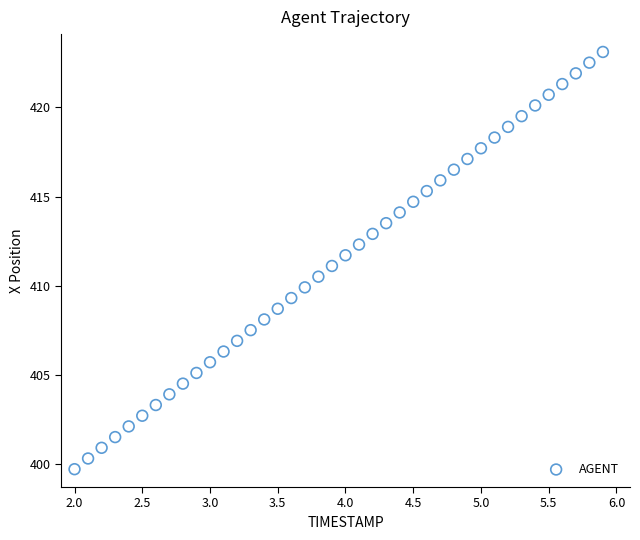

What is the range of X values (max minus min)?

3.9